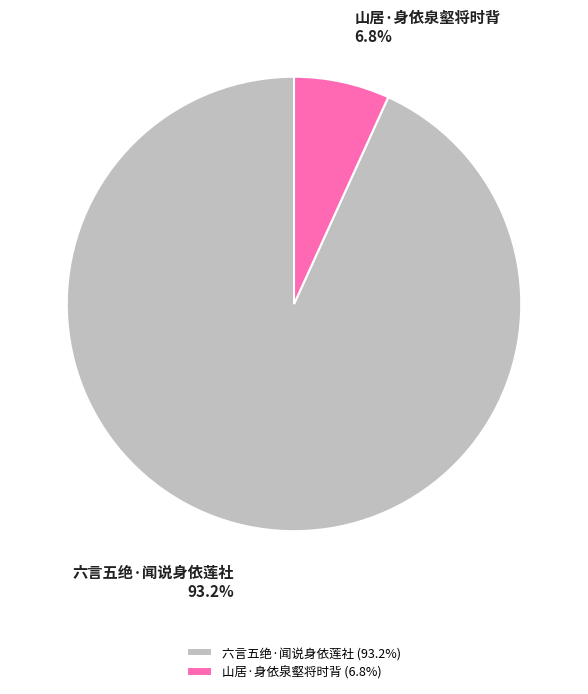

Which slice is the largest?

六言五绝·闻说身依莲社